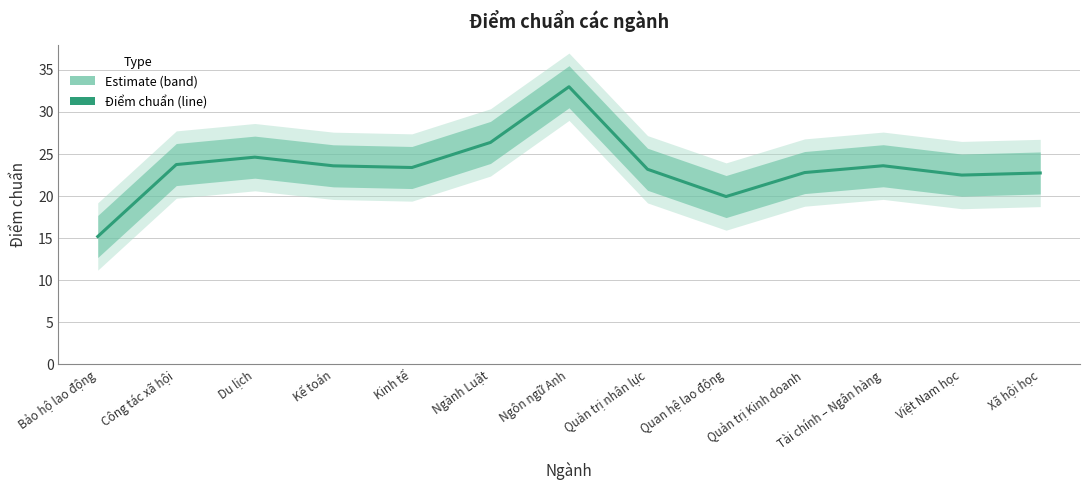

At which category does the data reach its first local peak?

Du lịch